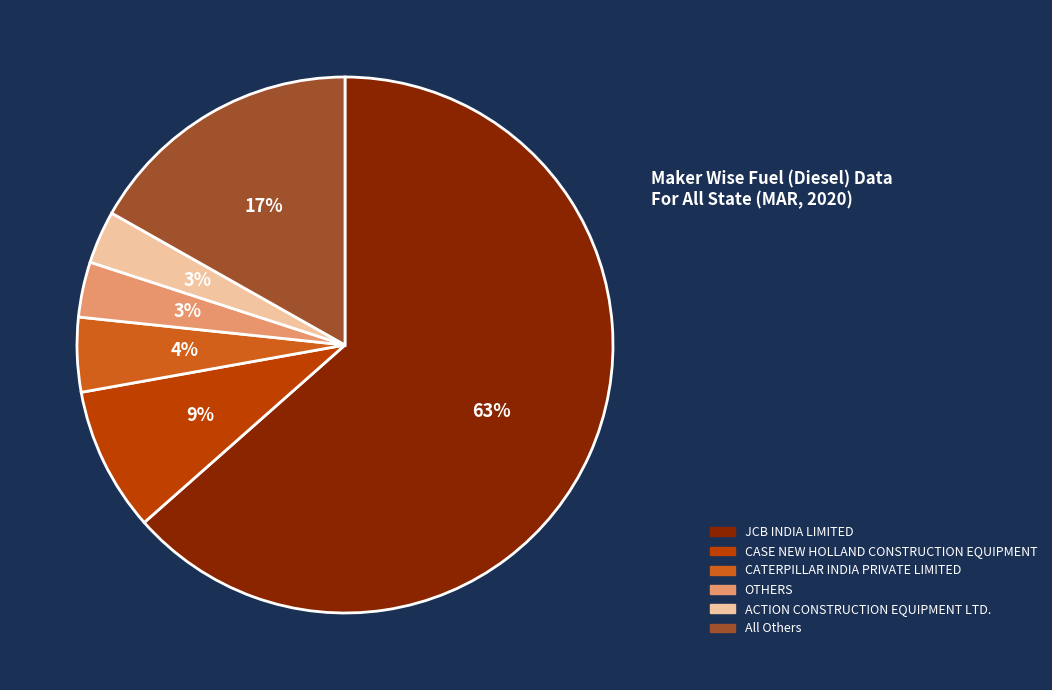

Does any single category account for the majority?

Yes